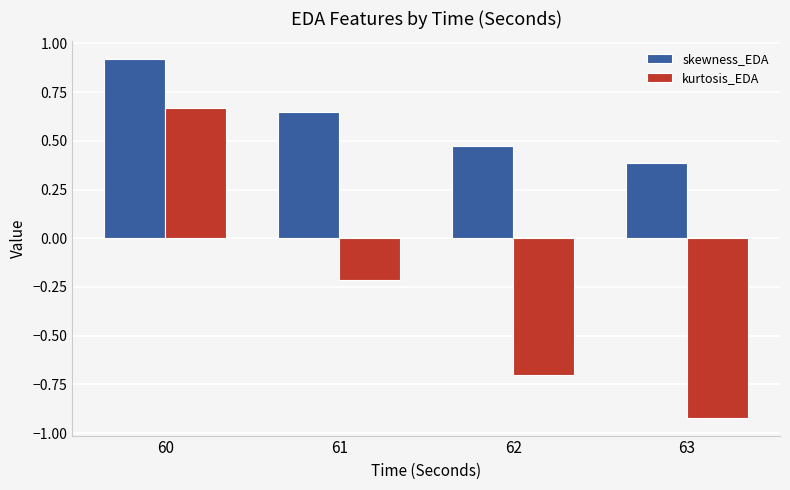

How many skewness_EDA values are between 0 and 1?

4